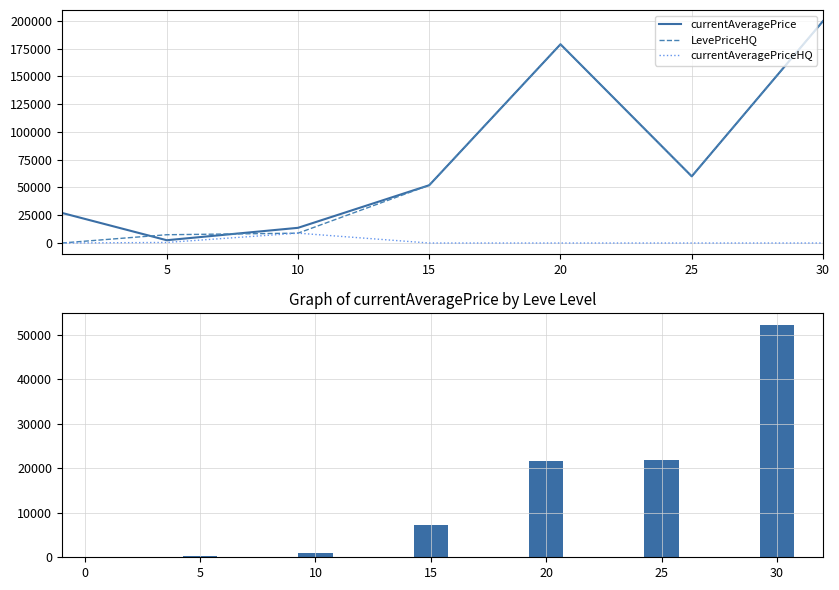

The value of currentAveragePrice at 15 is 20848. True or false?

False